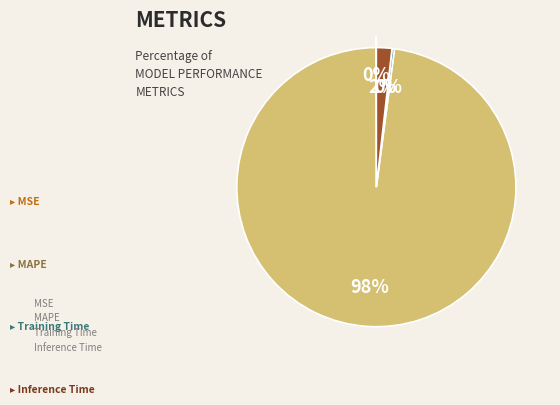

True or false: Inference Time accounts for 2% of the total.

True